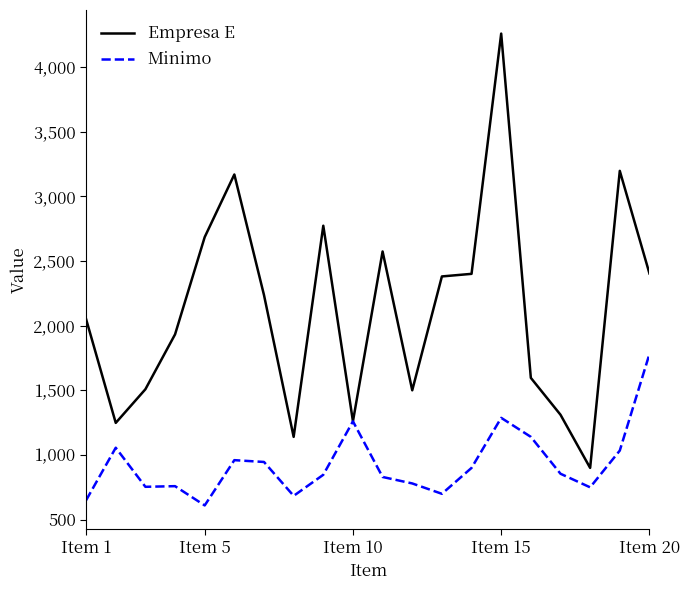

What is the average value of the Empresa E series?

2126